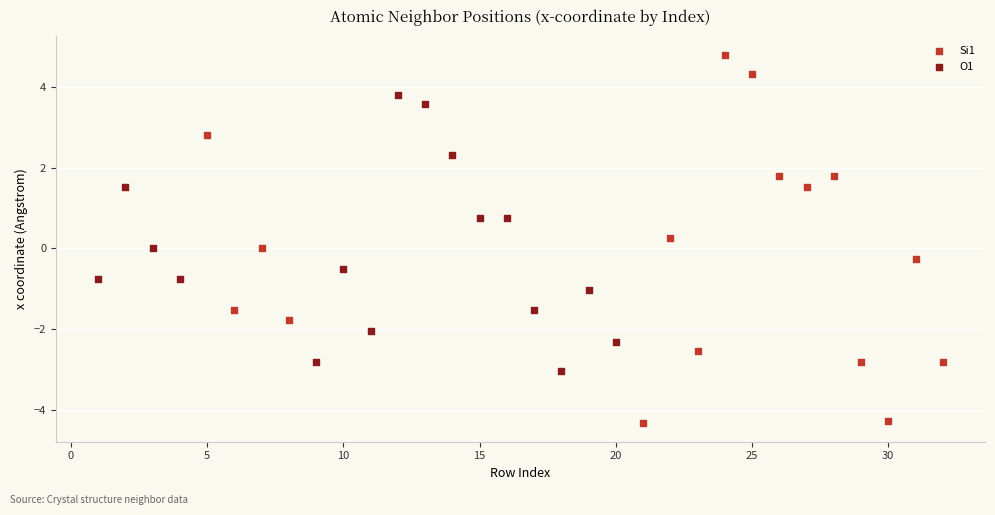

What are all the series names shown in the legend?

Si1, O1